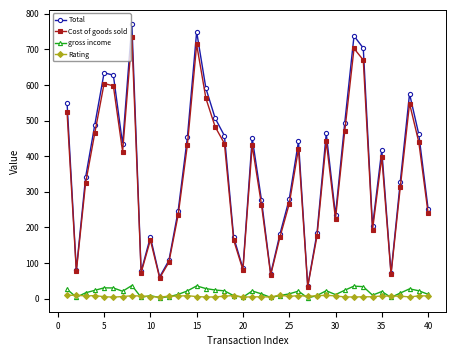

At how many categories does at least one series exceed 386?

20